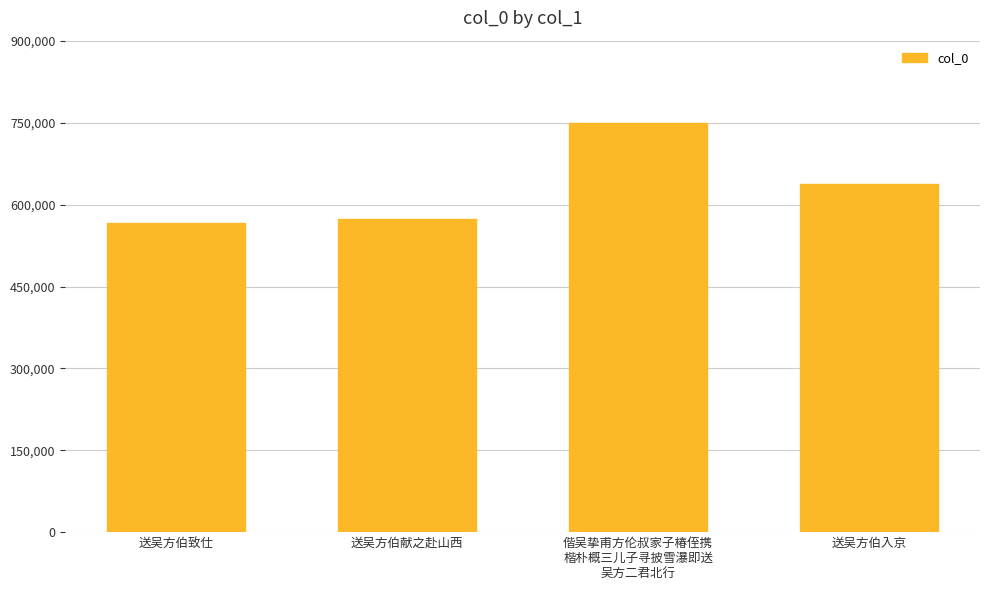

Does the chart contain stacked bars?

No